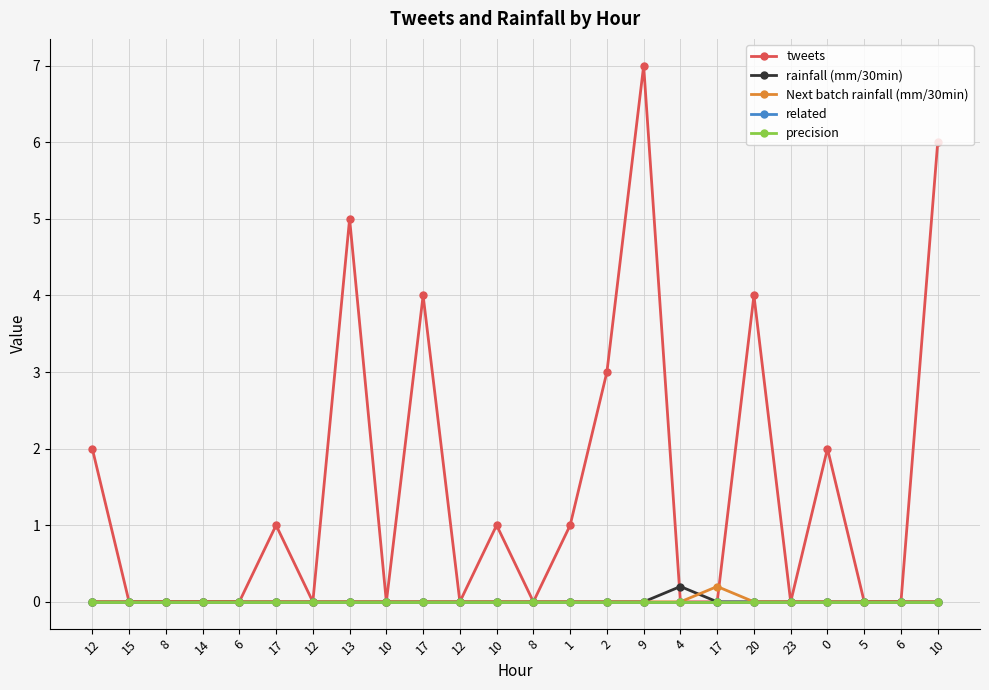

Does the chart have visible grid lines?

Yes